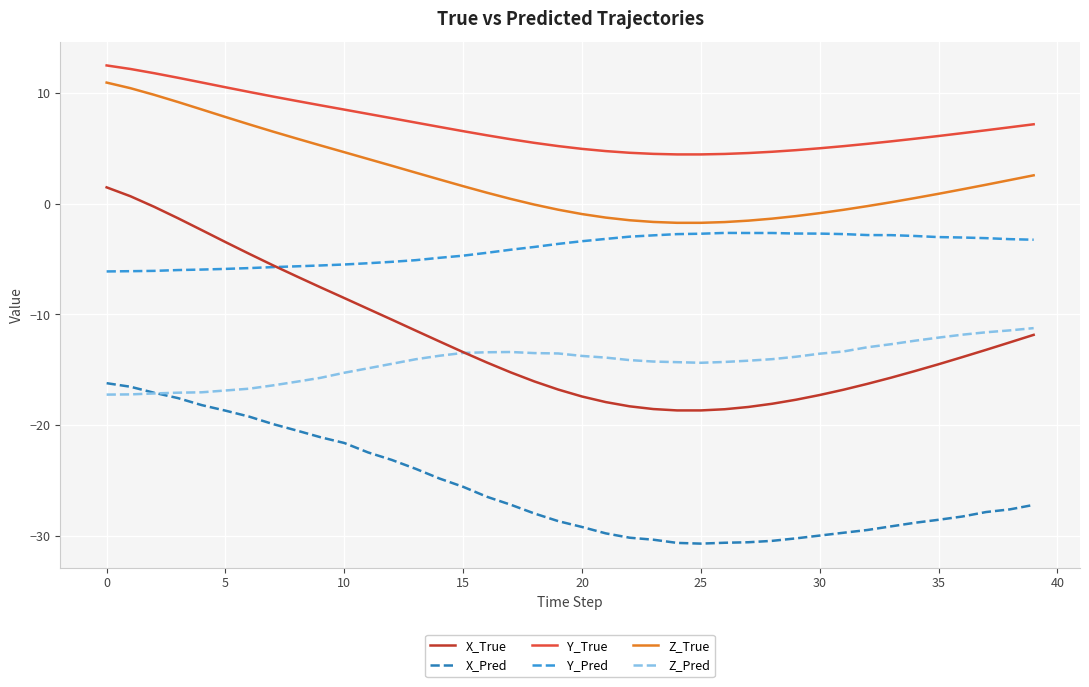

What is the greatest value displayed?

12.5